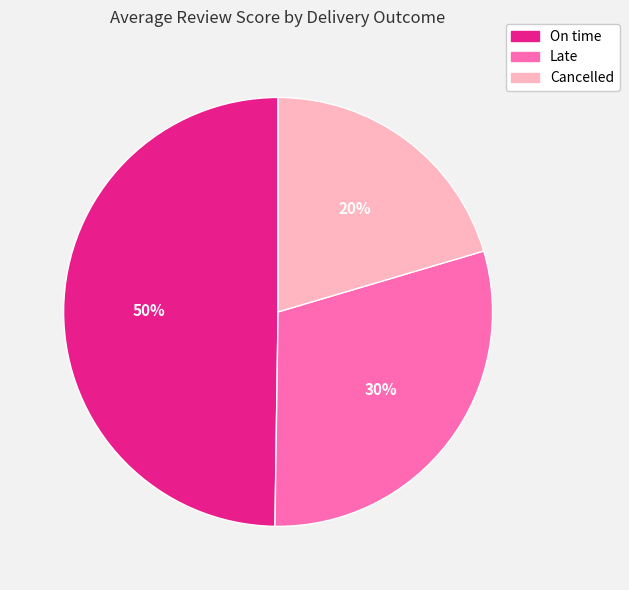

Does Late account for over 50% of the chart?

No